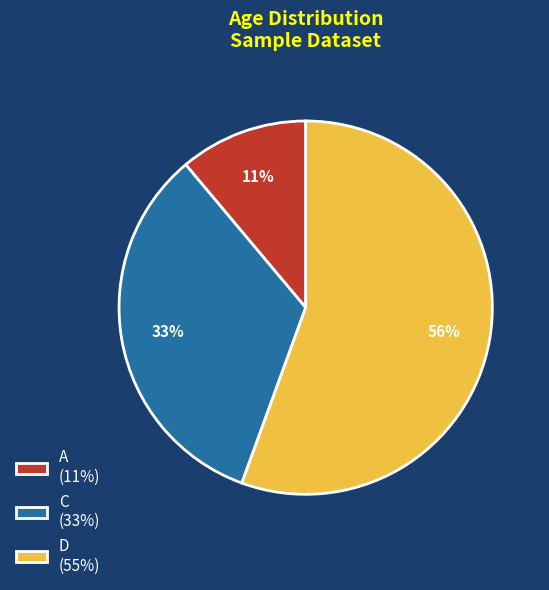

What is the ratio of the value at C (33%) to the value at D (55%)?

0.6